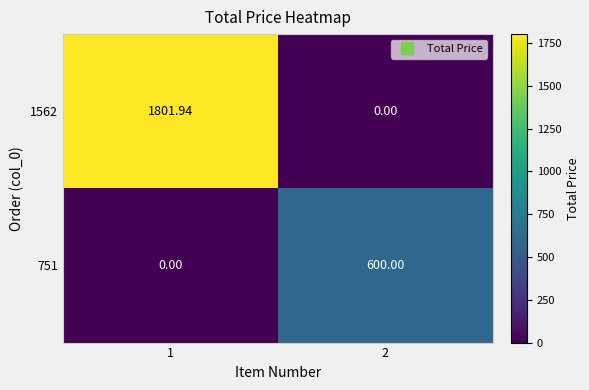

List the series in order of their peak value, highest first.

1562, 751